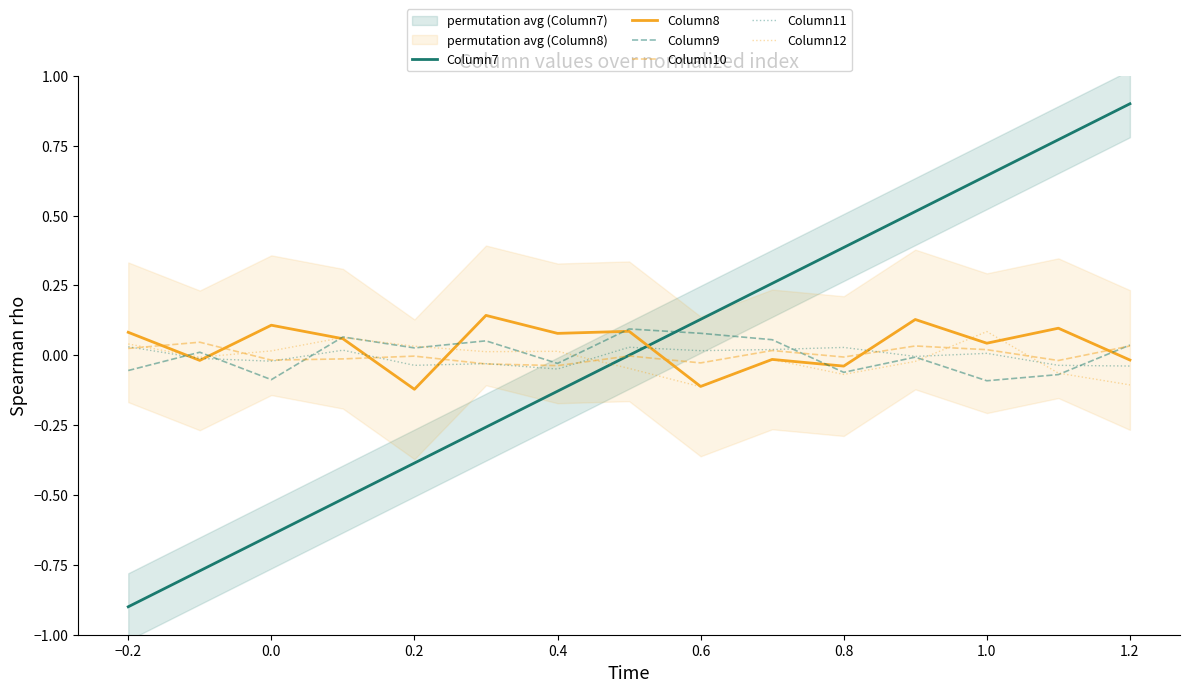

At which label does Column7 reach its minimum?

−0.2